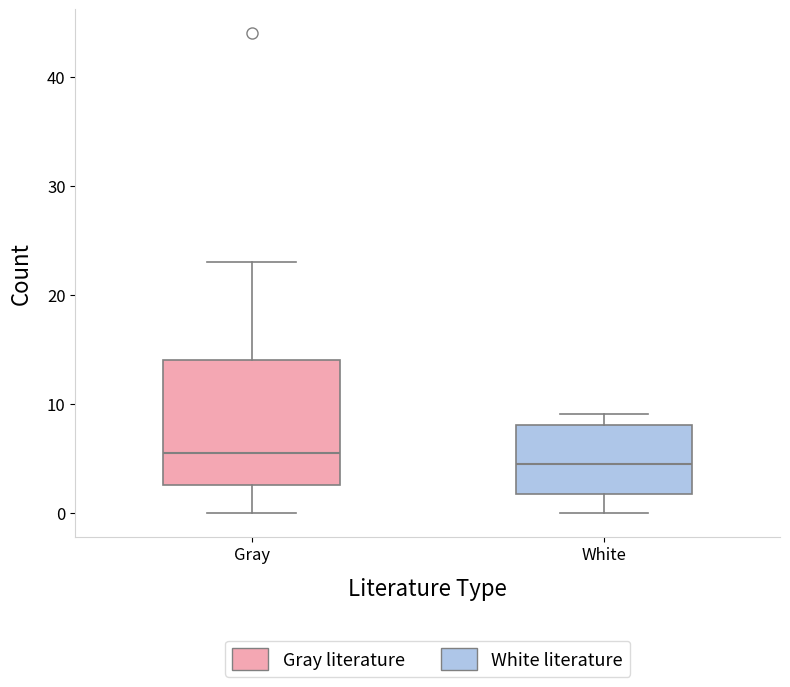

Comparing the boxes themselves (not the whiskers), which one is the tallest?

Gray